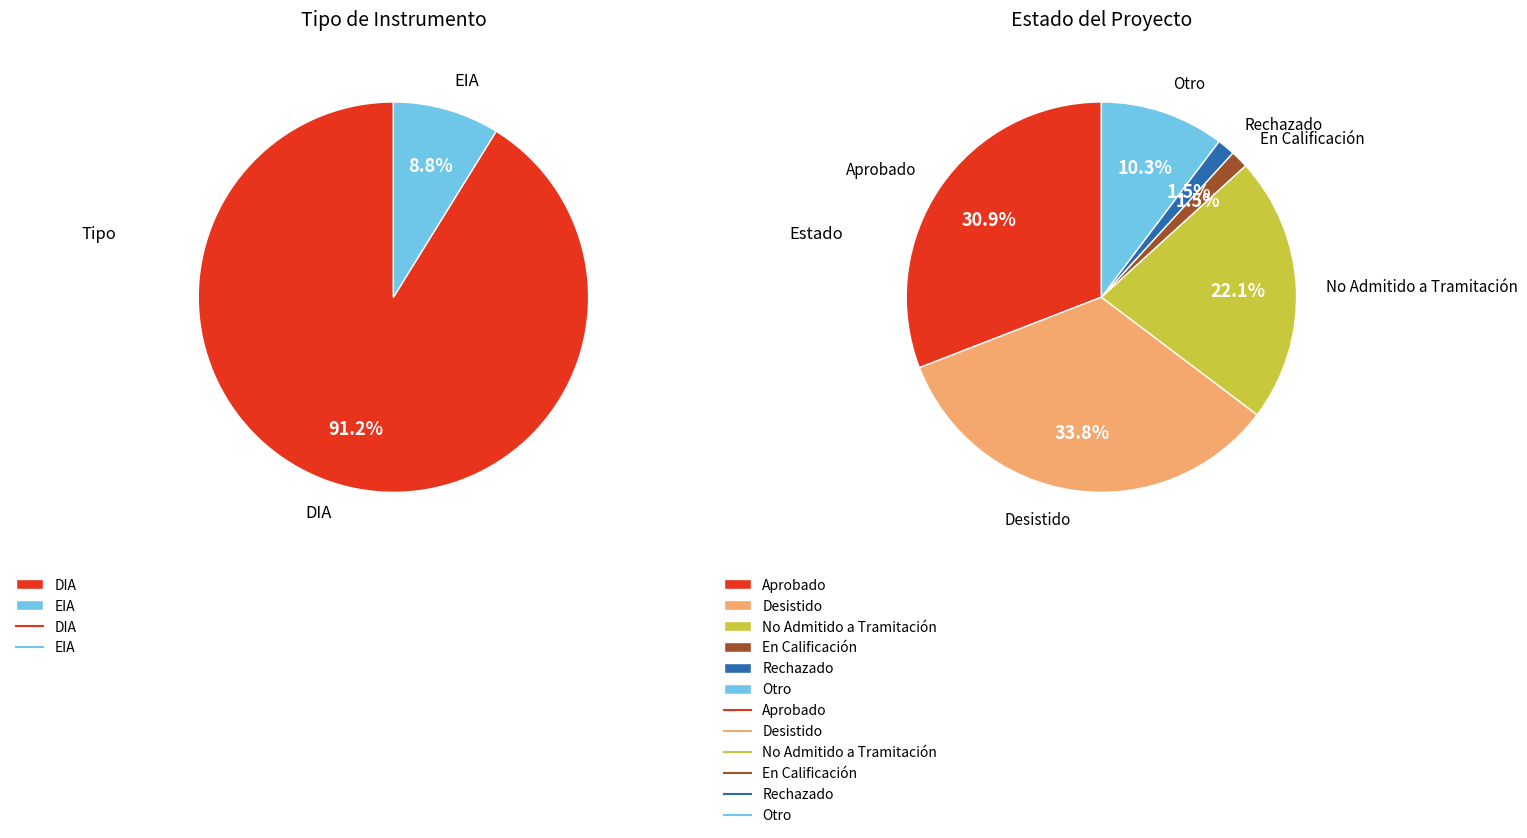

What percentage do DIA and EIA together represent?

100.0%